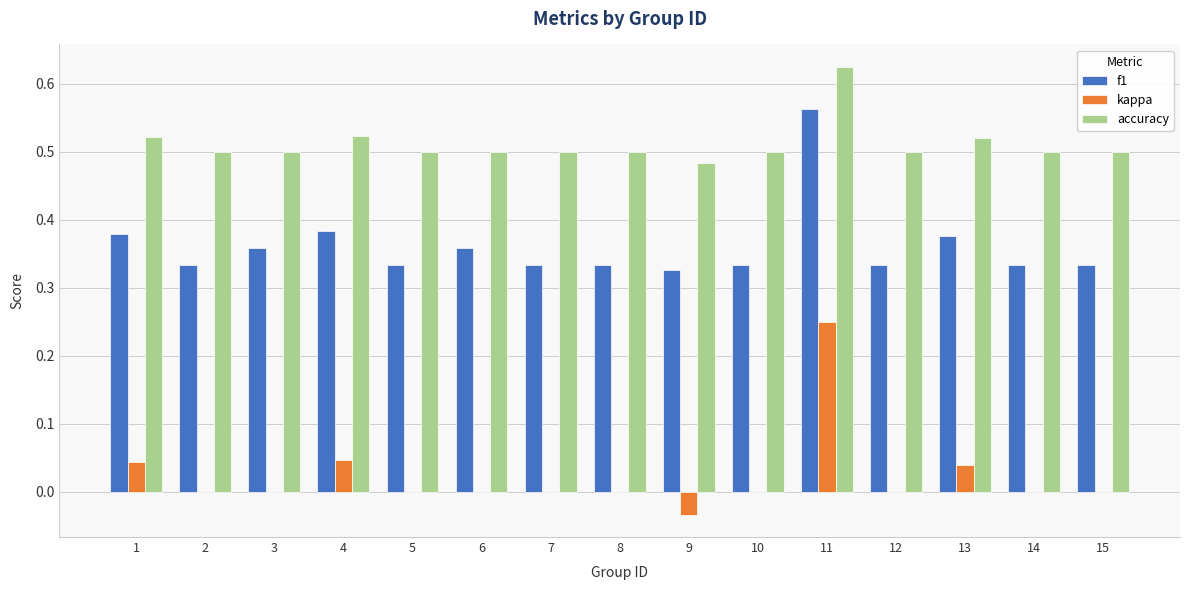

Which series has the largest total across all categories?

accuracy